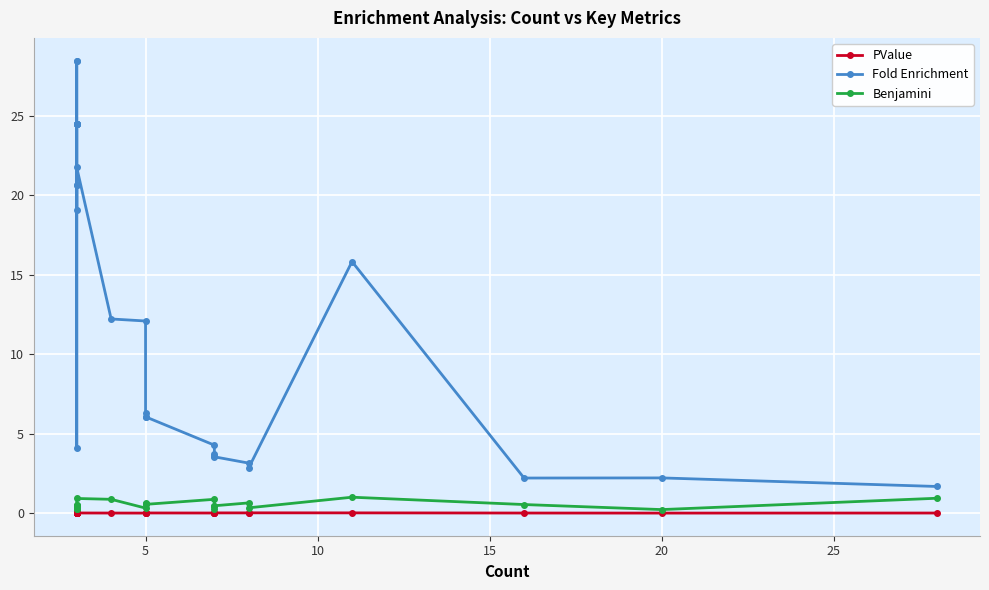

The PValue series shows 0.0 at 20. True or false?

False